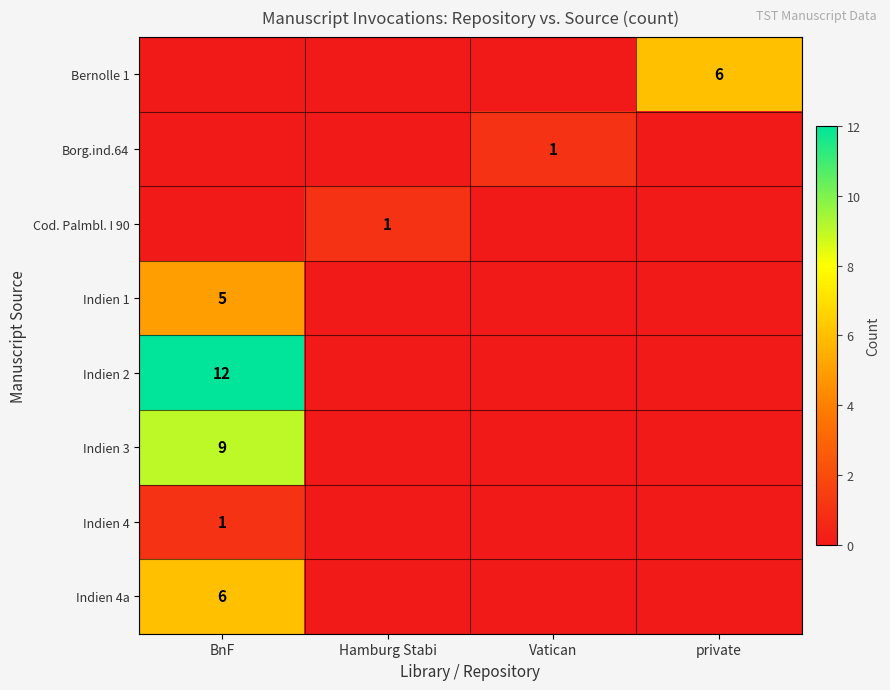

List the labels in order of Indien 2 value, smallest first.

Hamburg Stabi, Vatican, private, BnF